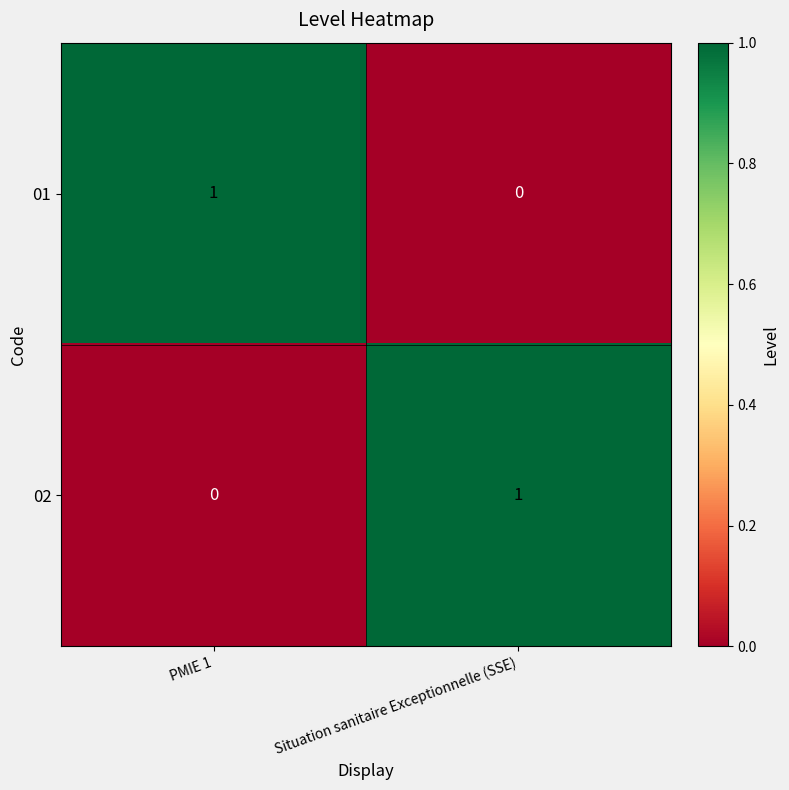

Reading left to right, what are all the values shown in this chart?

01: PMIE 1=1	Situation sanitaire Exceptionnelle (SSE)=0
02: PMIE 1=0	Situation sanitaire Exceptionnelle (SSE)=1